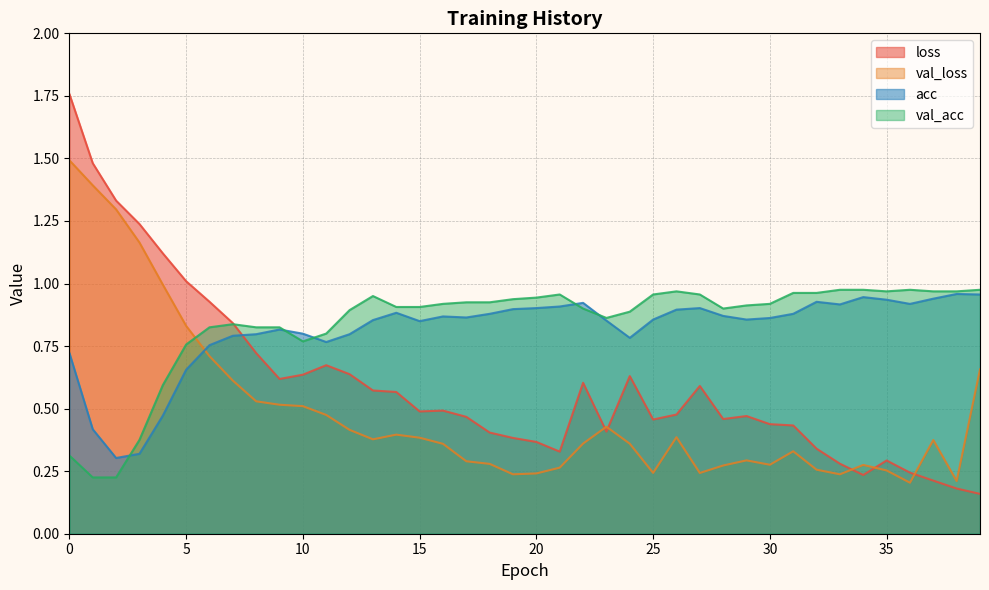

Which series has the widest spread of values?

loss